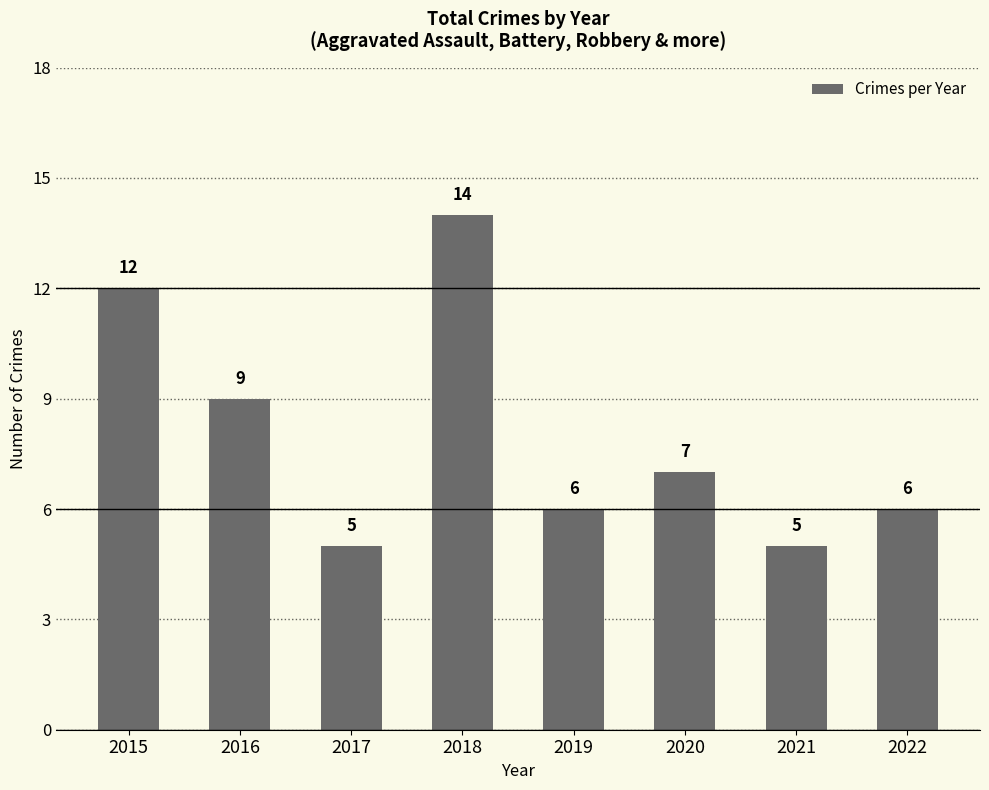

Reading left to right, transcribe all the data shown in this chart.

12	9	5	14	6	7	5	6